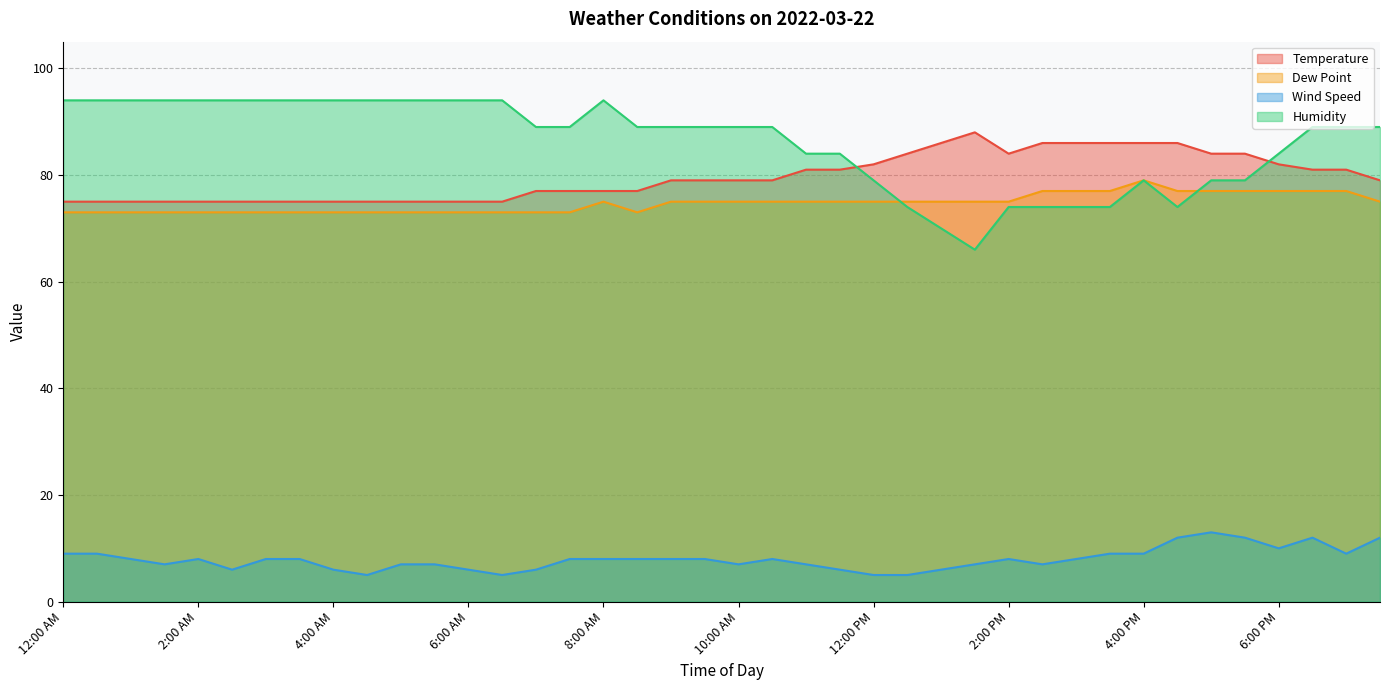

What is the difference between the highest and lowest values at 4:30 PM?

74